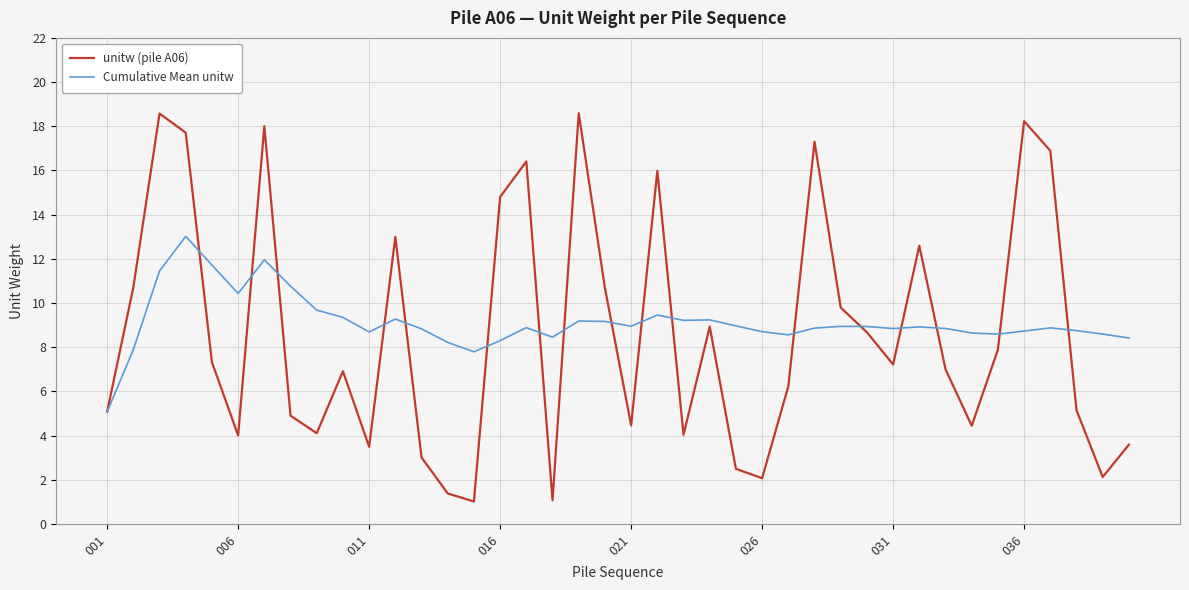

What is the maximum value shown in the chart?

18.6